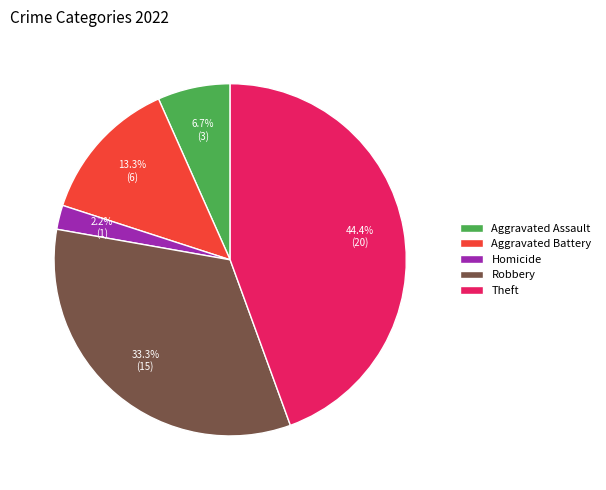

Rank the categories by value from highest to lowest.

Theft, Robbery, Aggravated Battery, Aggravated Assault, Homicide